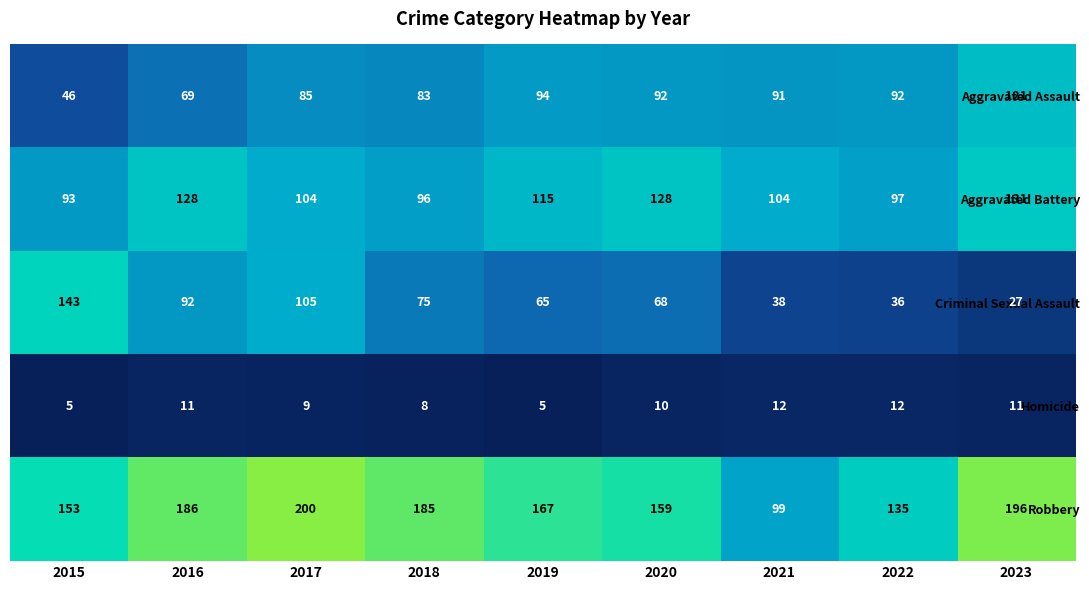

True or false: Criminal Sexual Assault has a value of 120 at 2020.

False